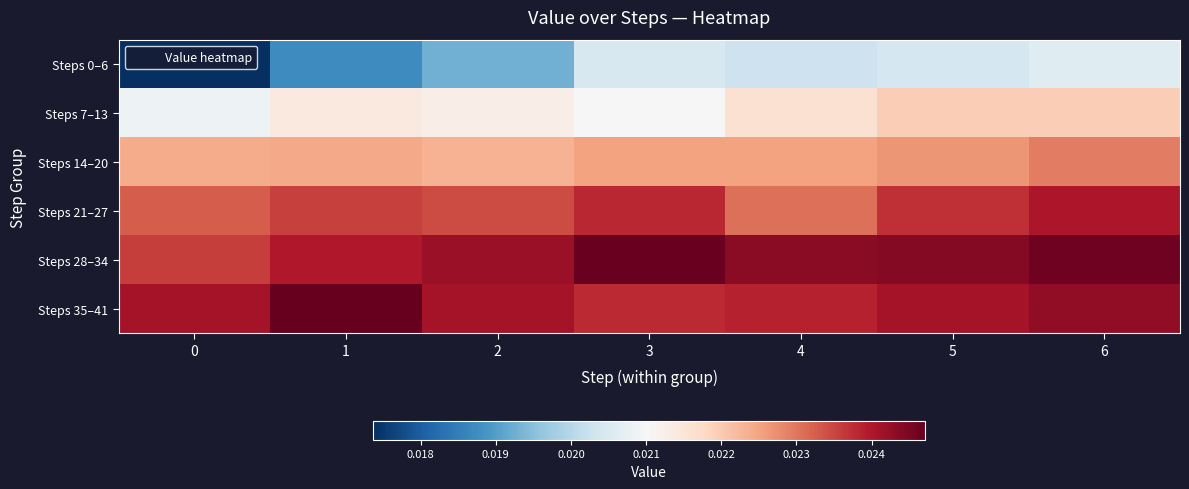

Rank the series by their maximum value, from lowest to highest.

Steps 0–6, Steps 7–13, Steps 14–20, Steps 21–27, Steps 28–34, Steps 35–41